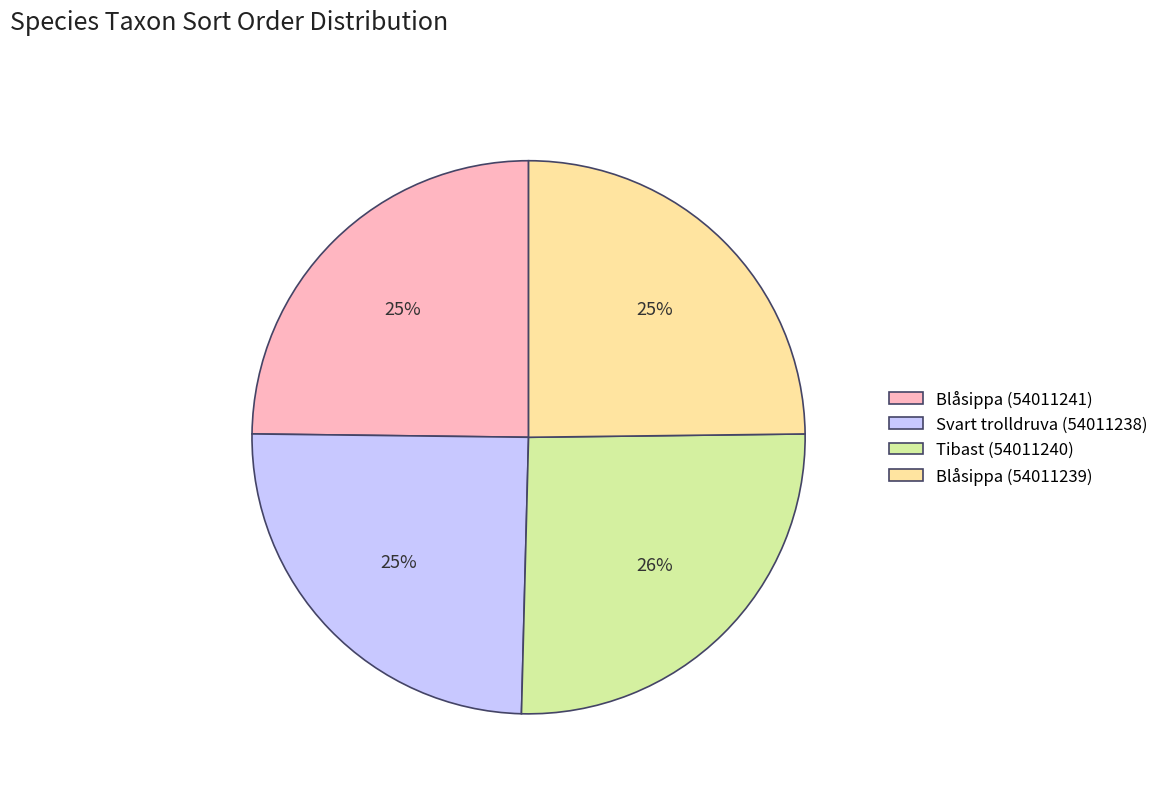

The Blåsippa (54011241) slice represents 25% of the pie. True or false?

True